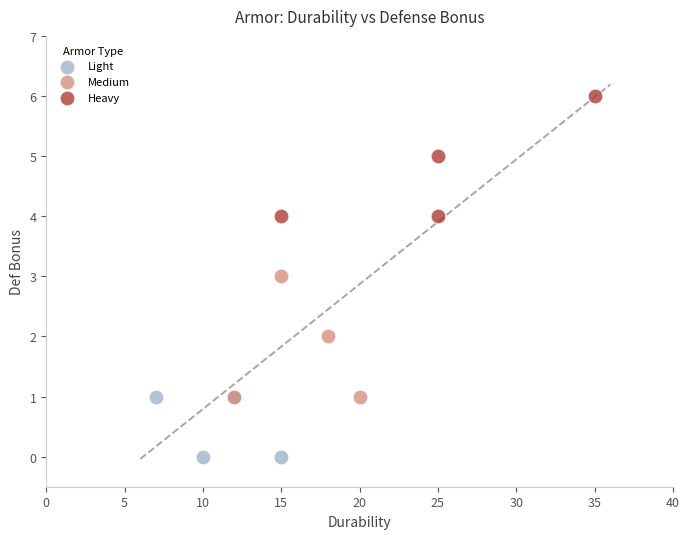

What are all the series names shown in the legend?

Light, Medium, Heavy